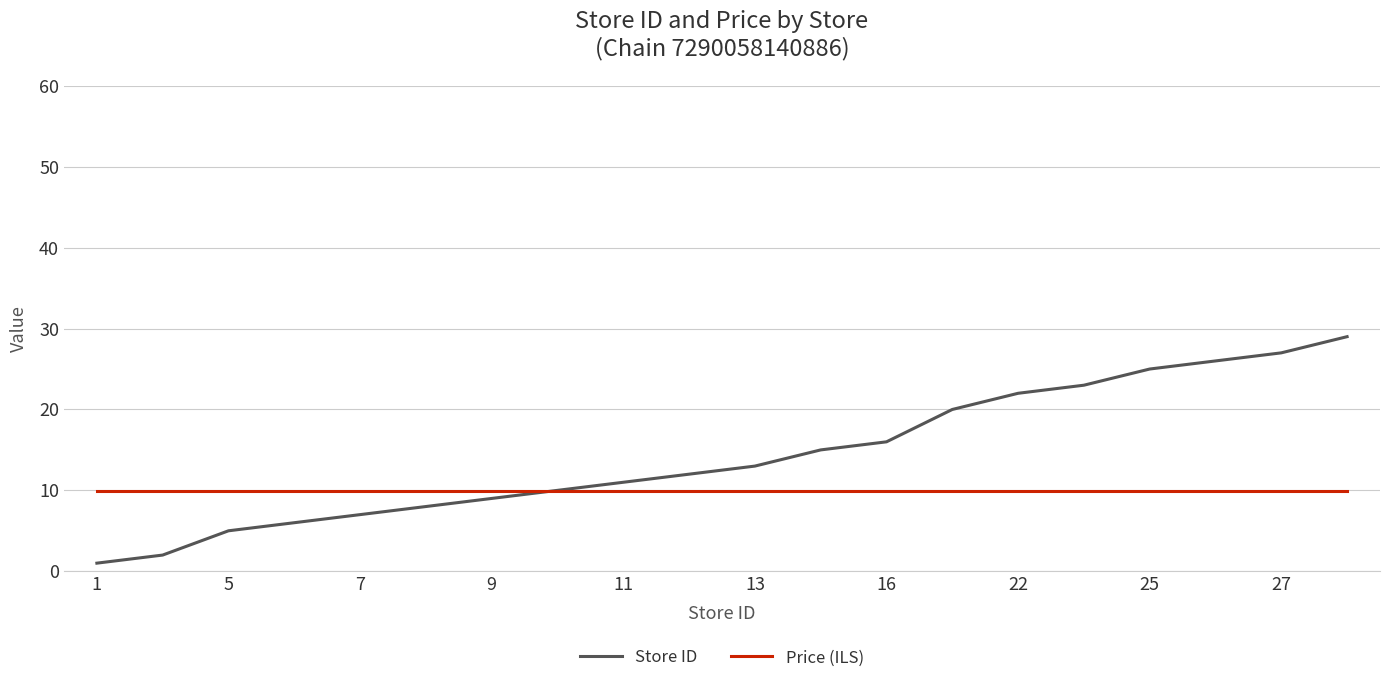

Rank the series by their average value, from lowest to highest.

Price (ILS), Store ID